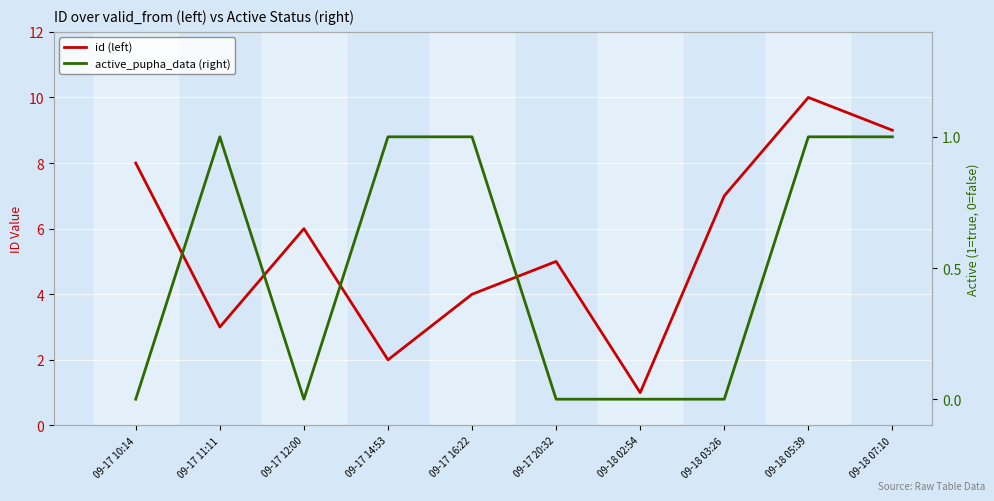

How many id (left) values are between 3 and 8?

6